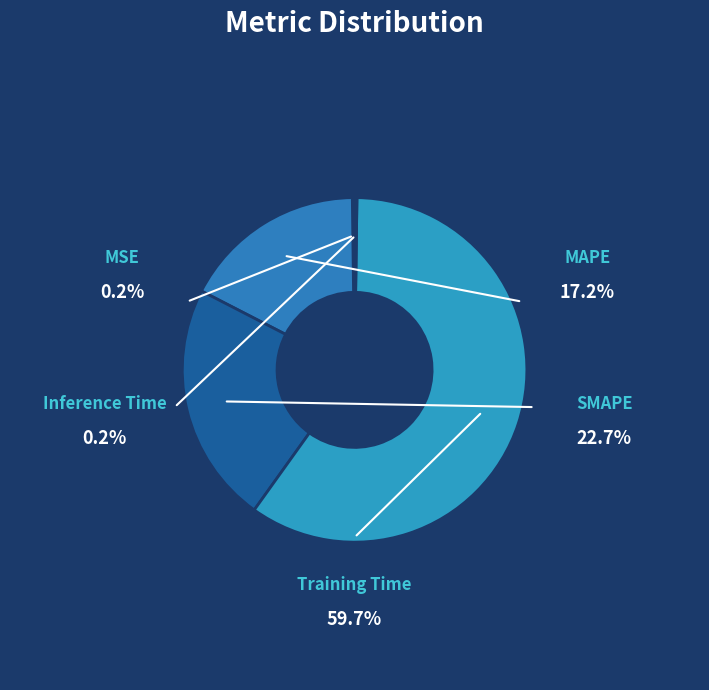

Count the number of slices in the pie.

5